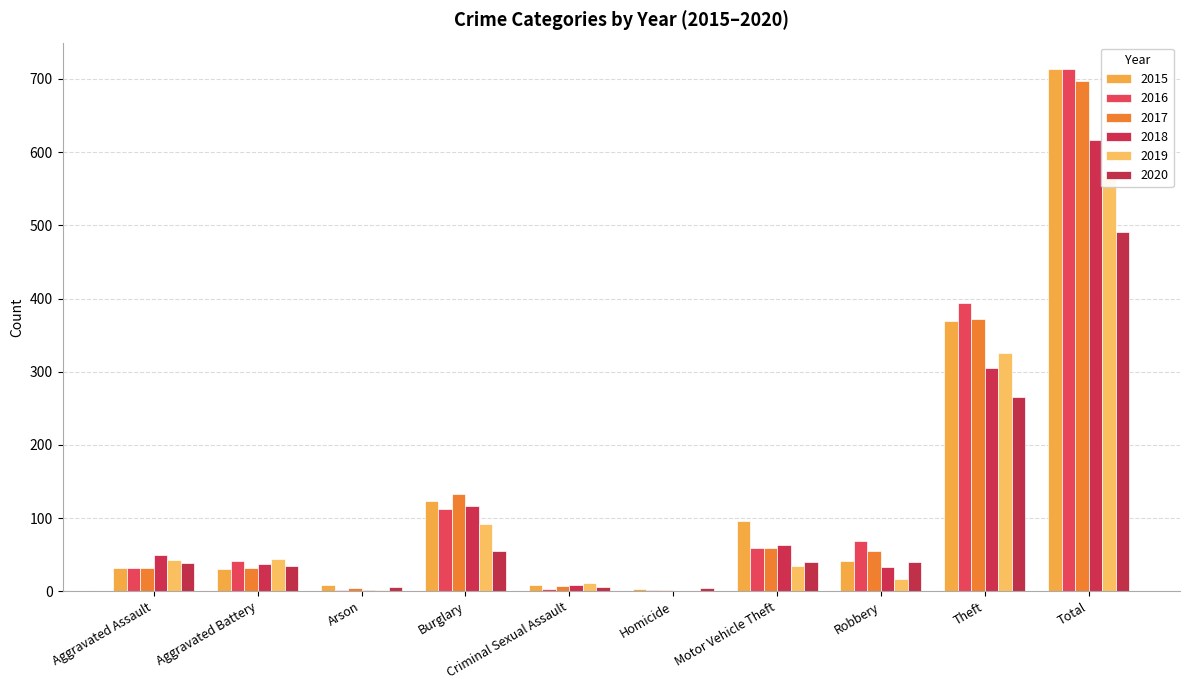

What is the sum of all 2019 values?

1136